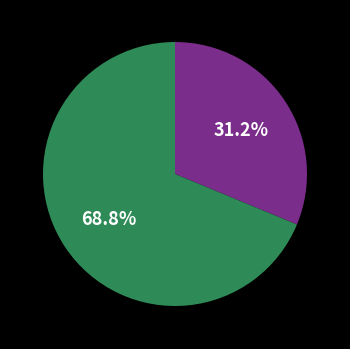

Is there any slice that represents more than half of the pie?

Yes